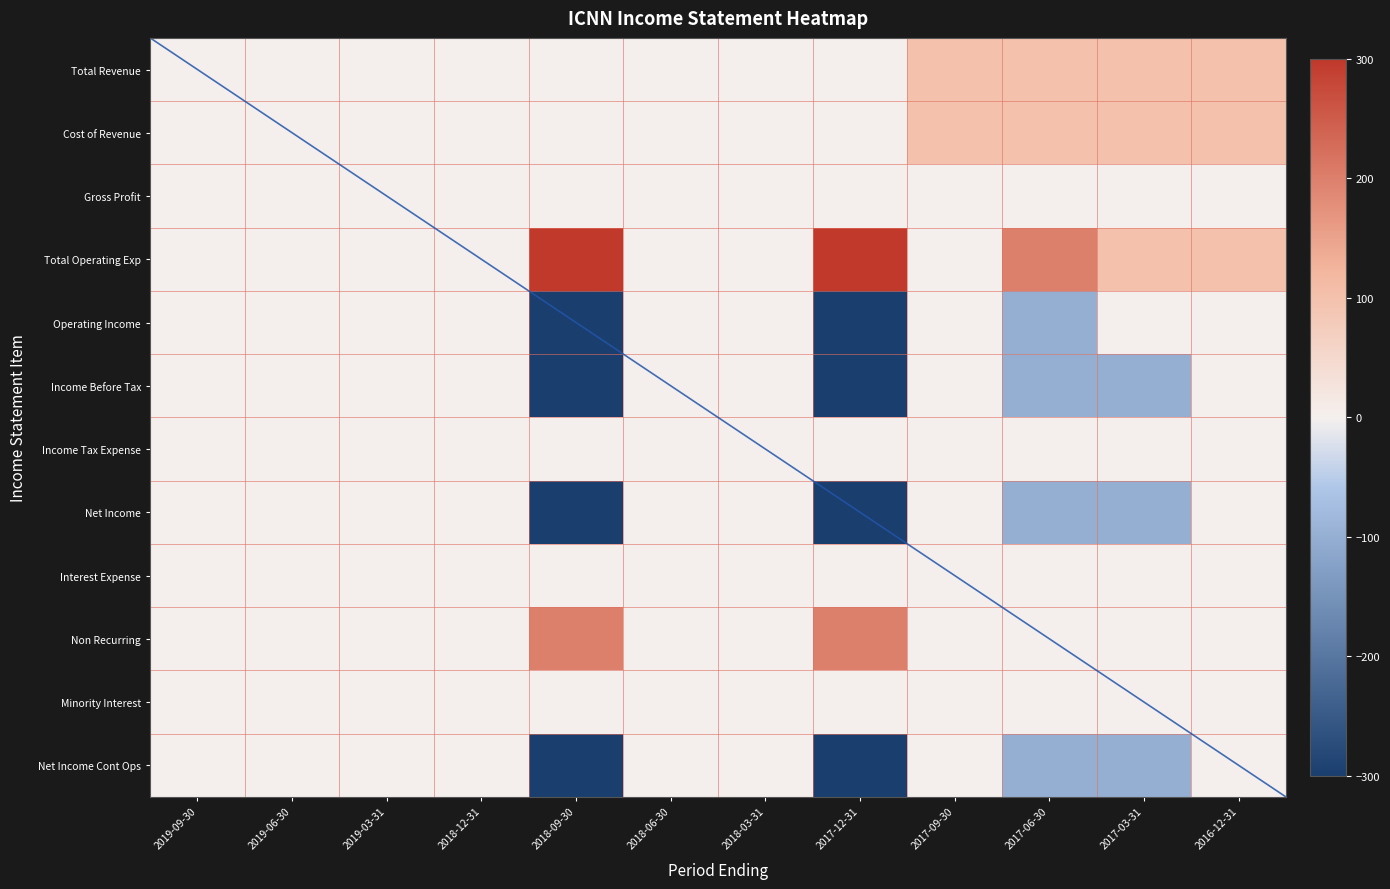

What is the sum of all Non Recurring values?

400